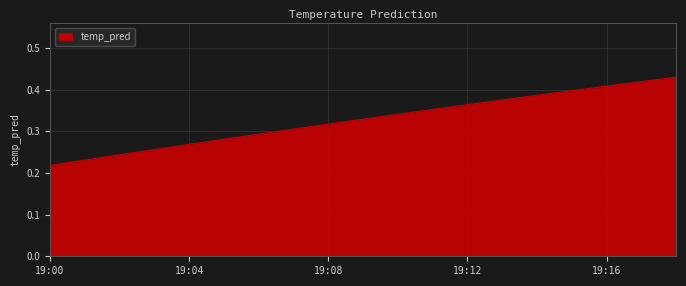

What is the average value?

0.3